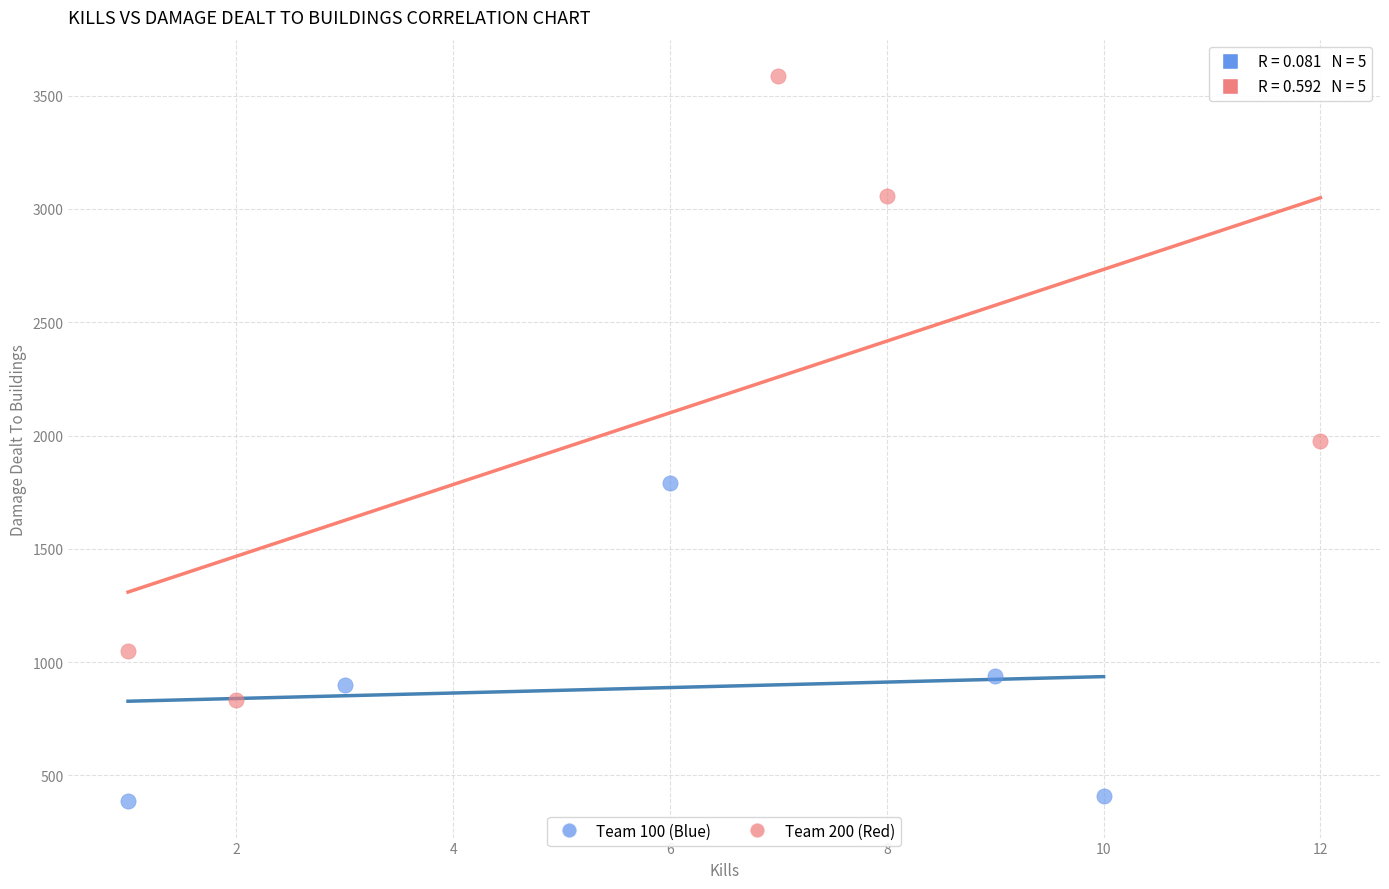

Which series reaches the maximum Y coordinate?

Team 200 (Red)